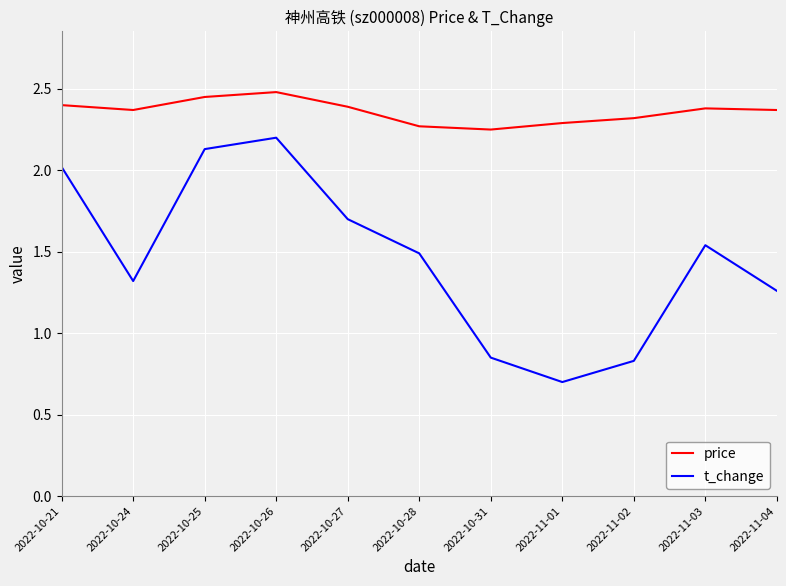

Rank the series by their maximum value, from lowest to highest.

t_change, price